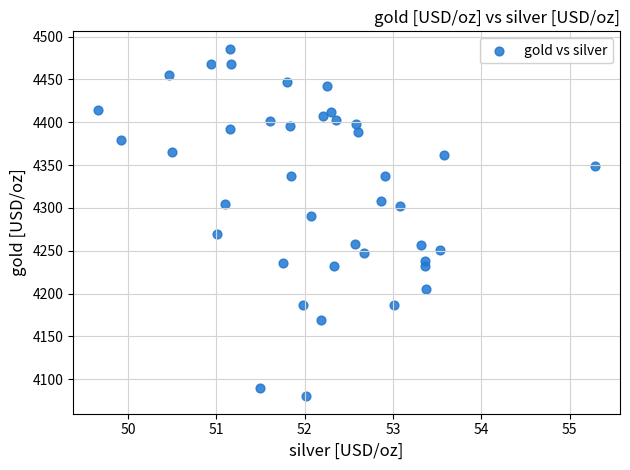

What is the range of Y values (max minus min)?

405.8